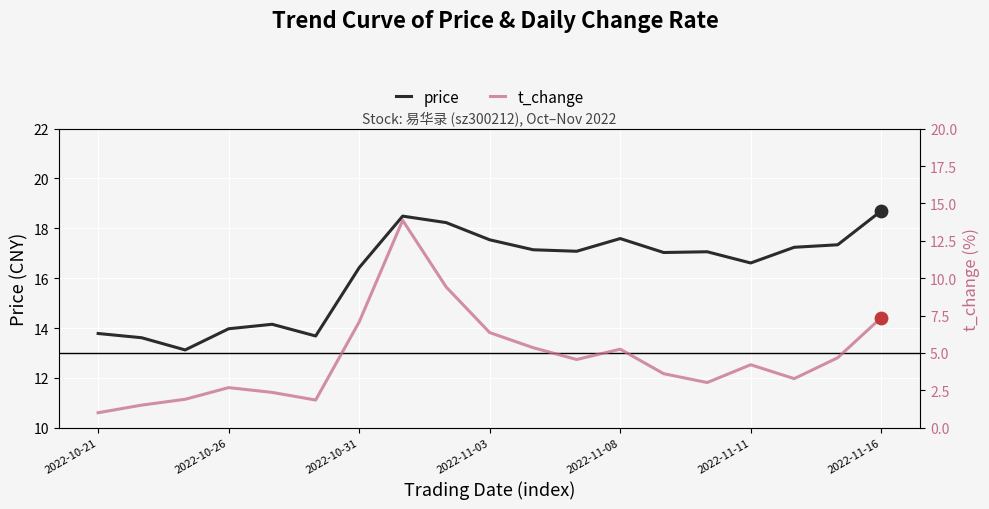

Which series has the largest total across all categories?

price